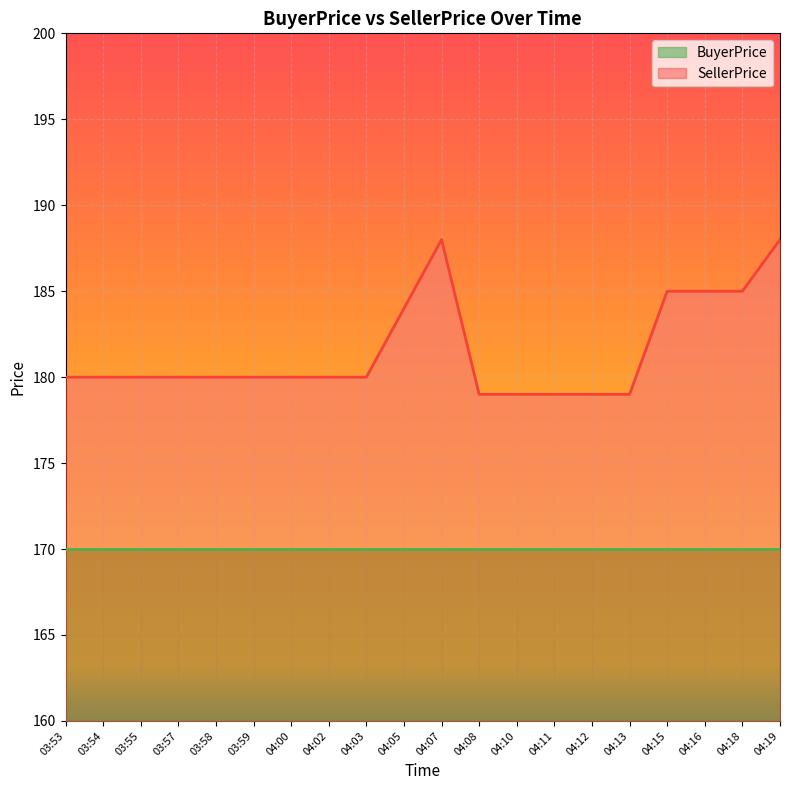

How many points are higher than both their immediate neighbors (excluding endpoints)?

1